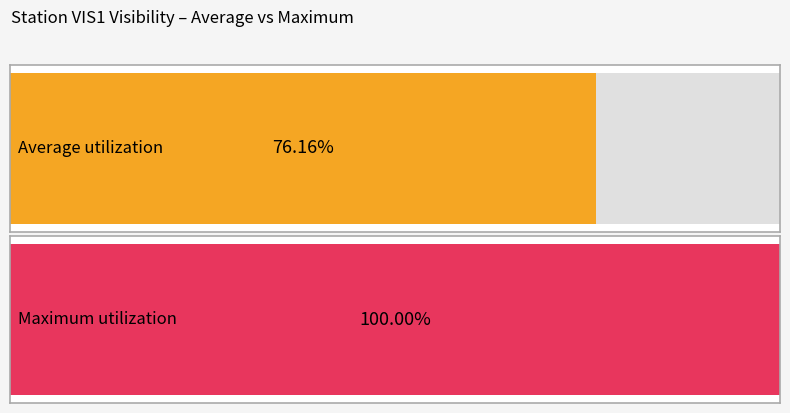

Does the chart contain stacked bars?

No